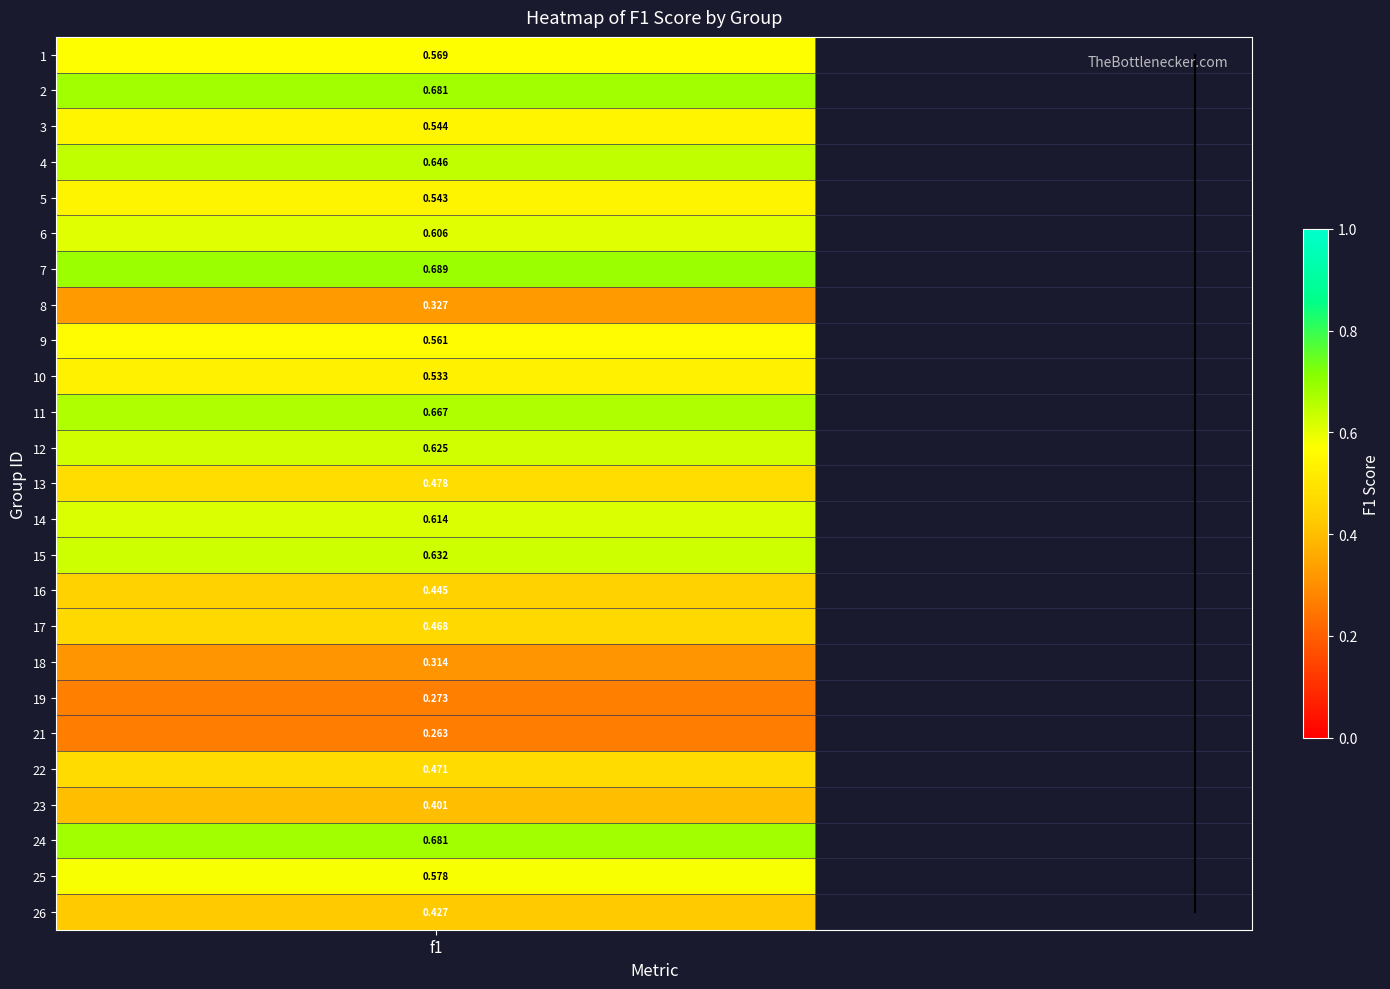

True or false: the data shows 9 at 1.

False